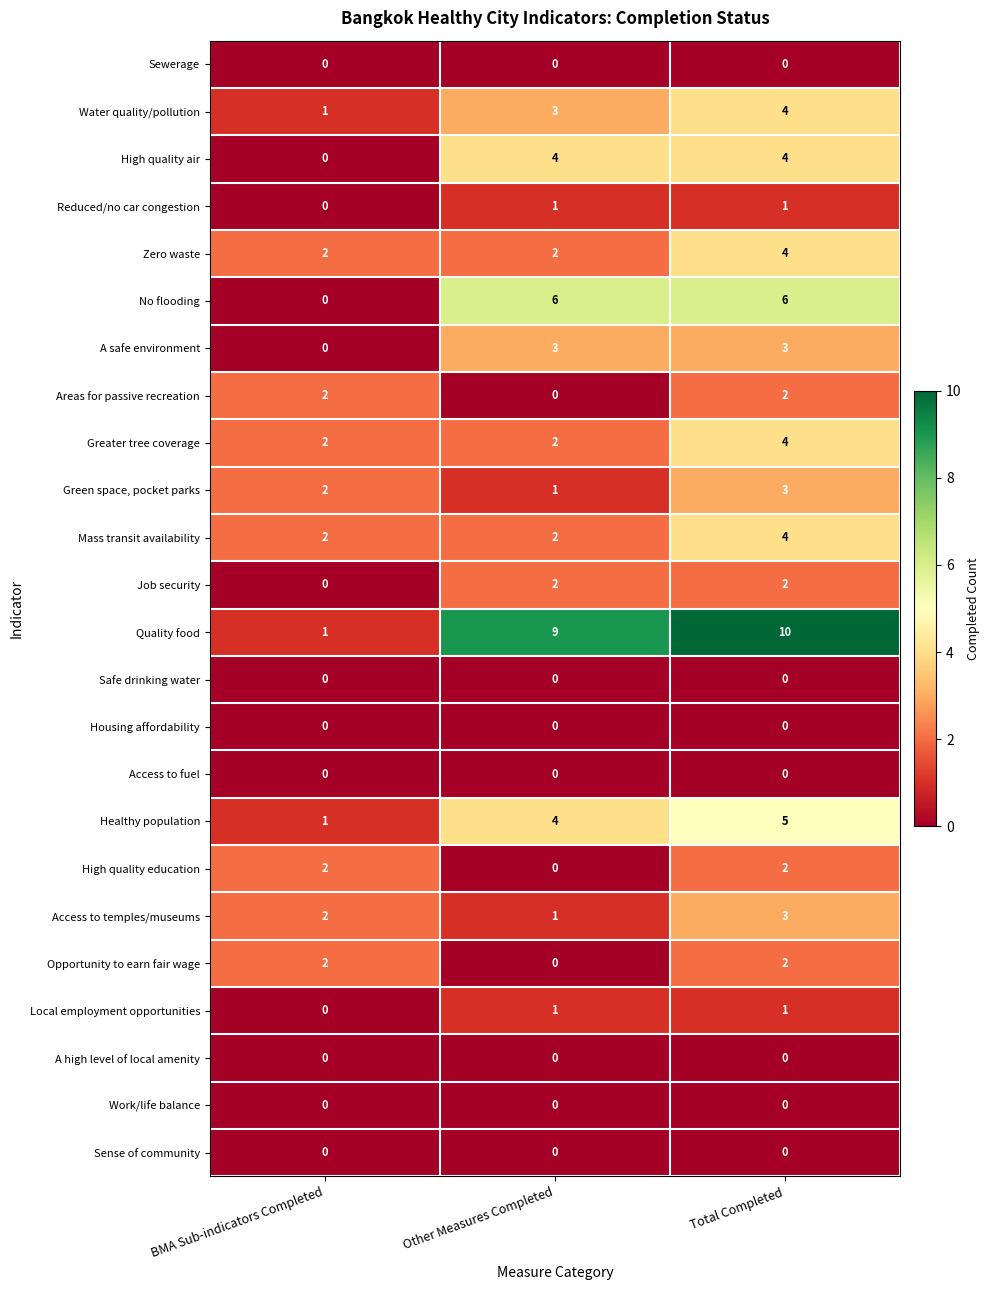

What is the total value across all series at BMA Sub-indicators Completed?

19